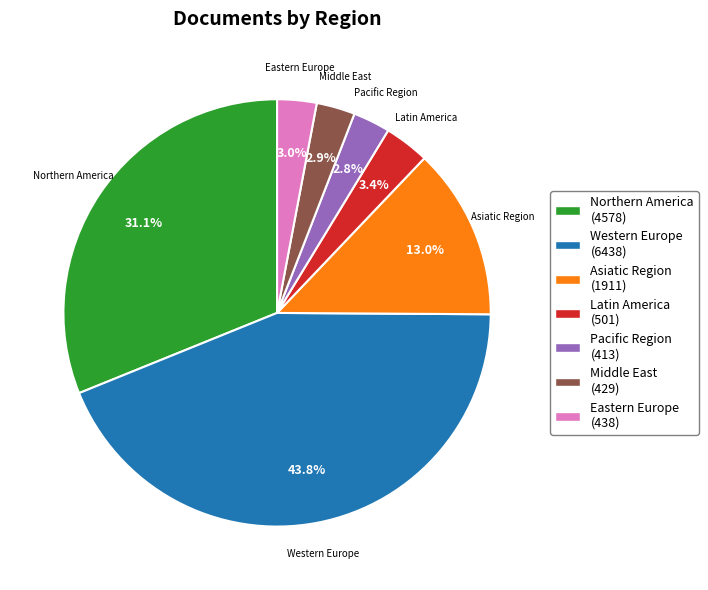

To the nearest percent, what is the average slice percentage?

14%